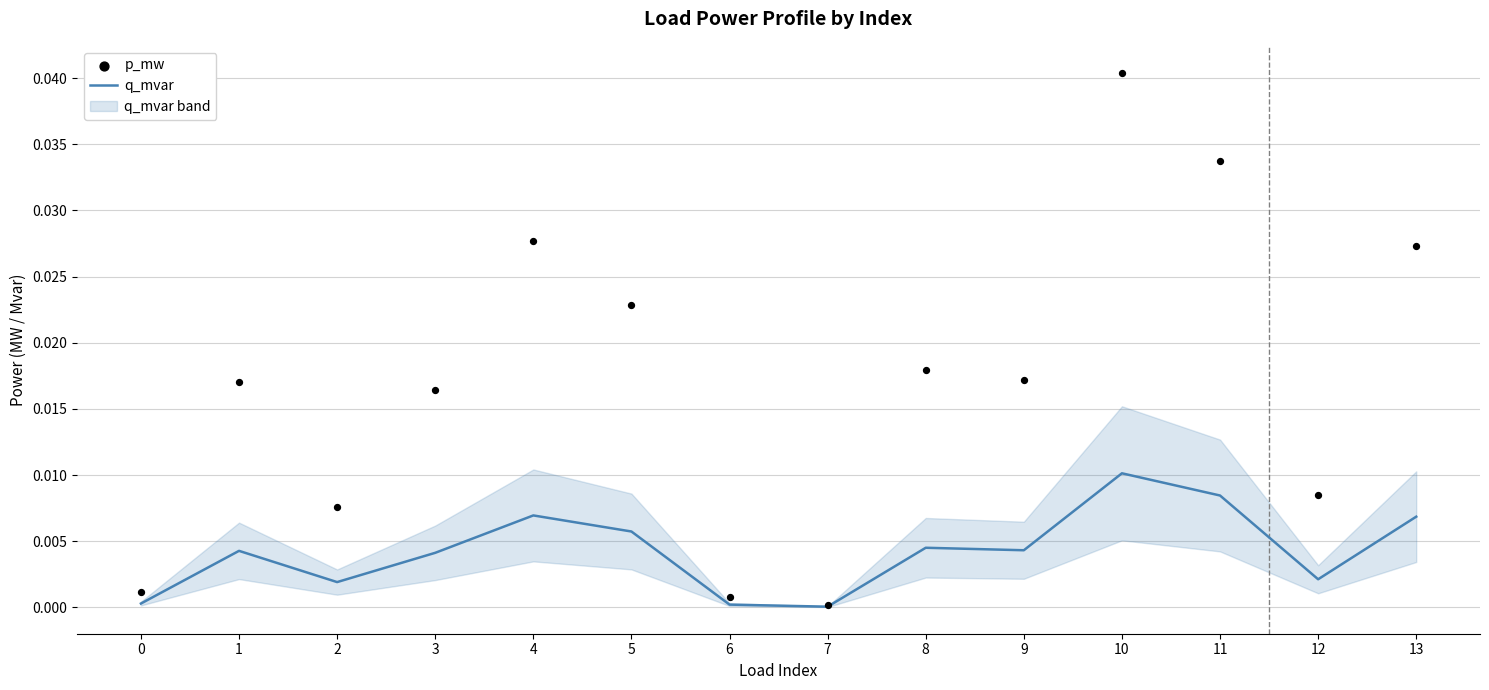

What are all the series names shown in the legend?

q_mvar, p_mw